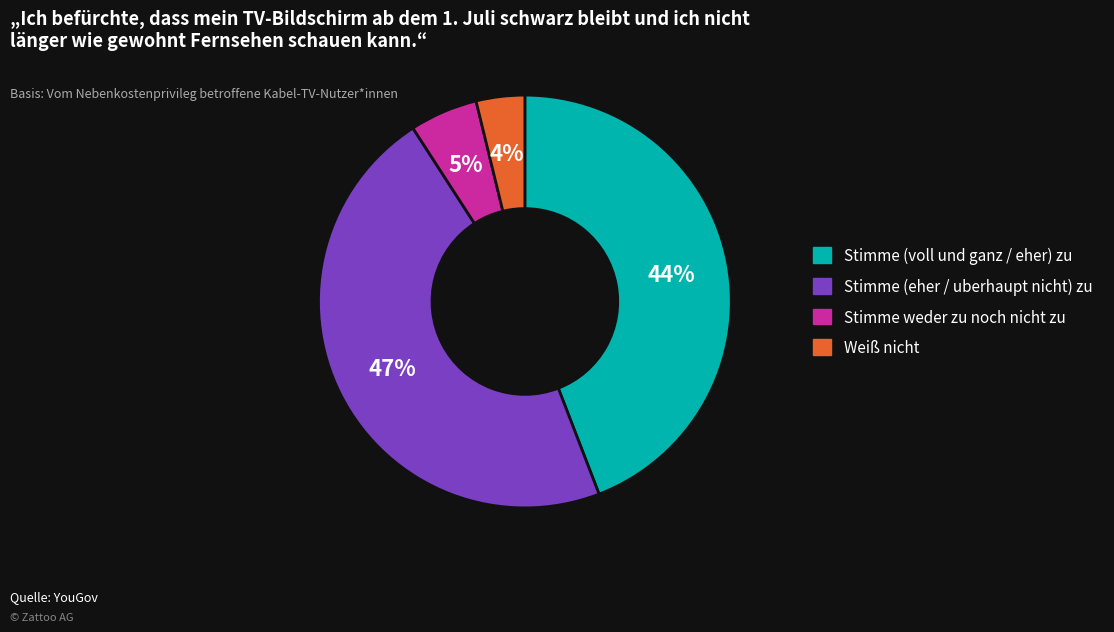

To the nearest percent, what is the average slice percentage?

25%